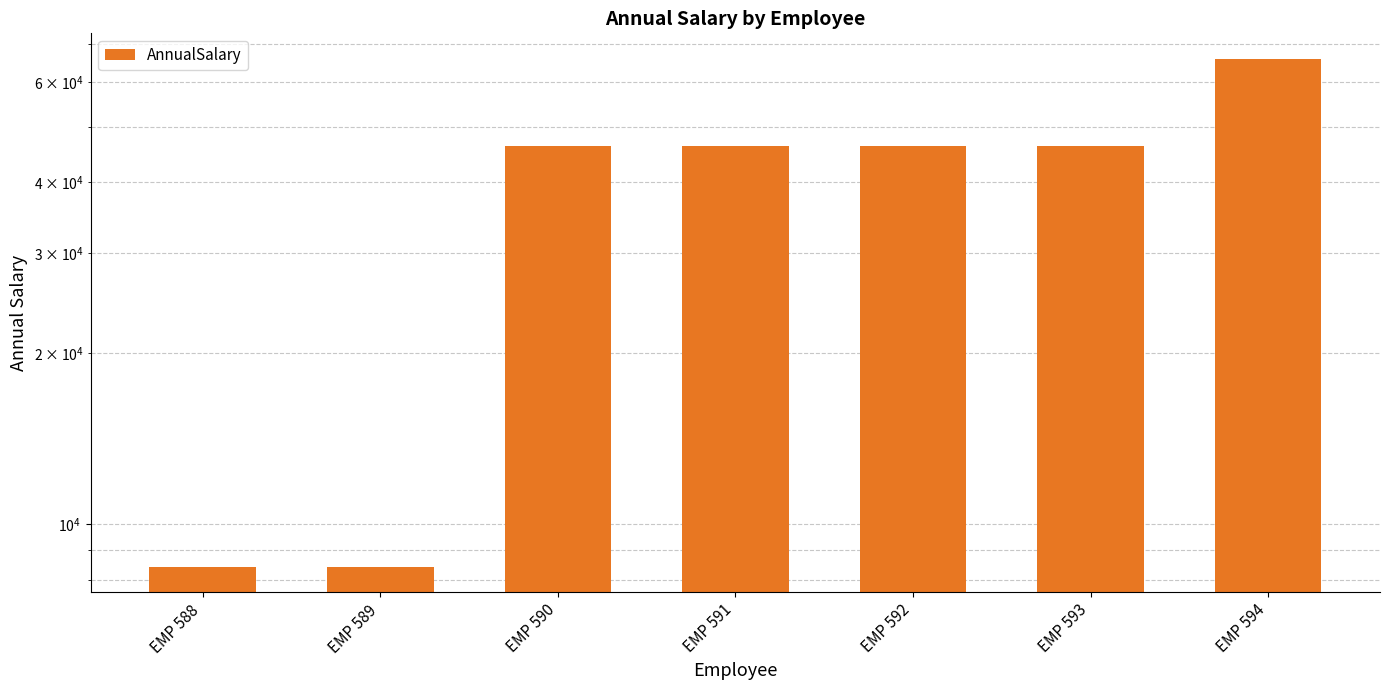

What is the maximum value shown in the chart?

66000.0